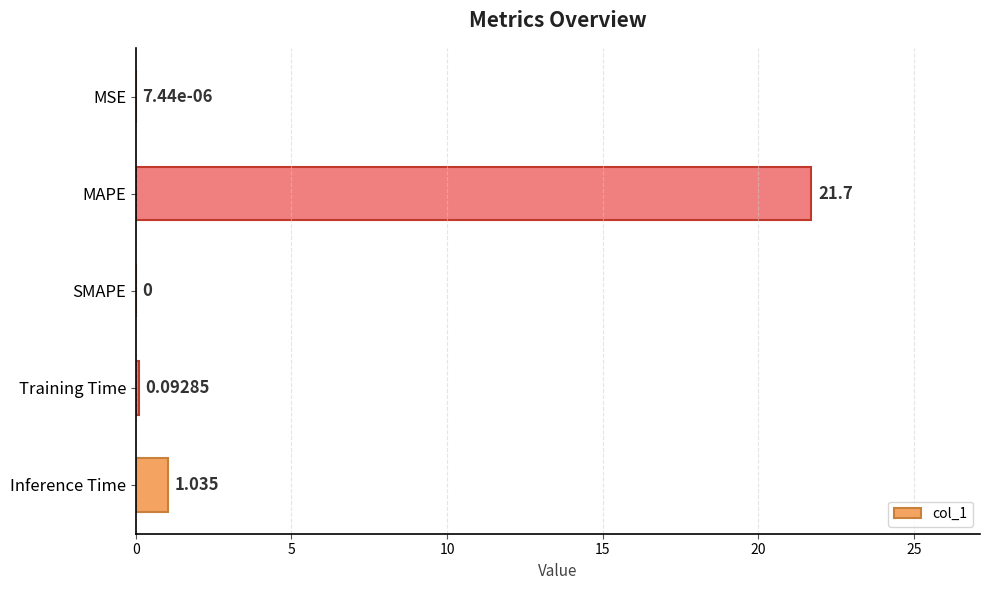

Between SMAPE and Inference Time, which is larger?

Inference Time